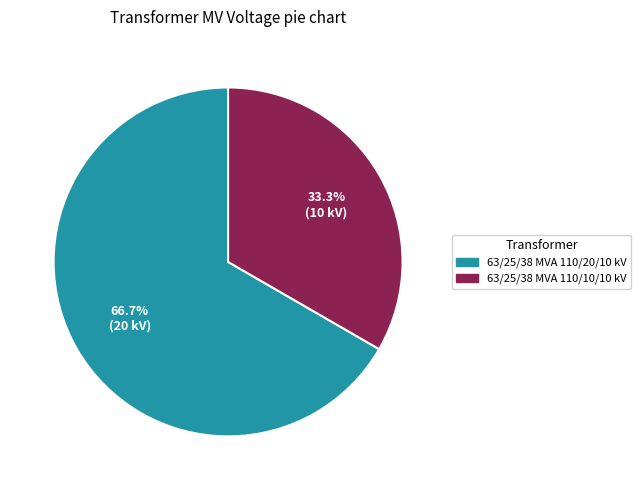

What percentage is the 63/25/38 MVA 110/20/10 kV slice, to the nearest percent?

67%